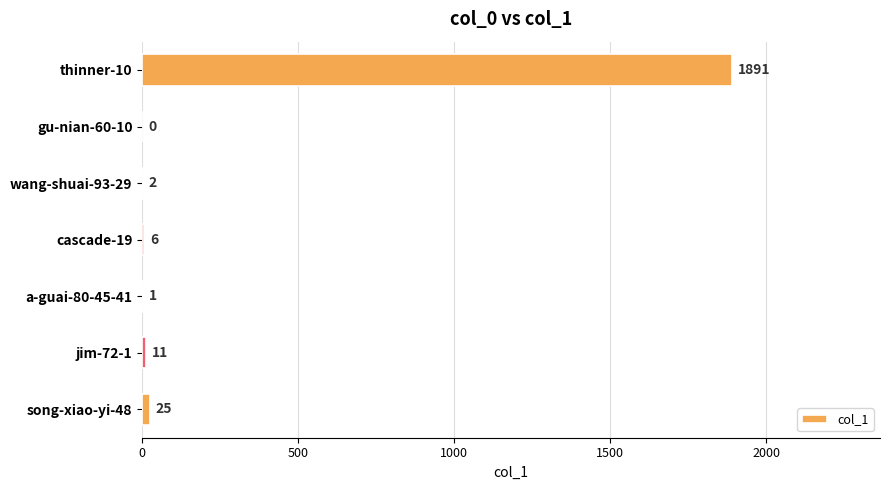

At which label is the value closest to 945?

song-xiao-yi-48